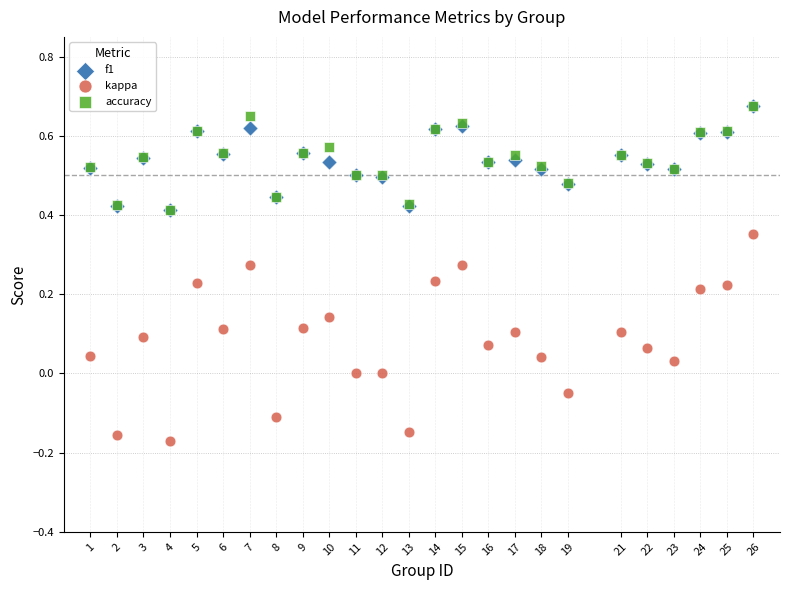

What are all the series names shown in the legend?

f1, kappa, accuracy